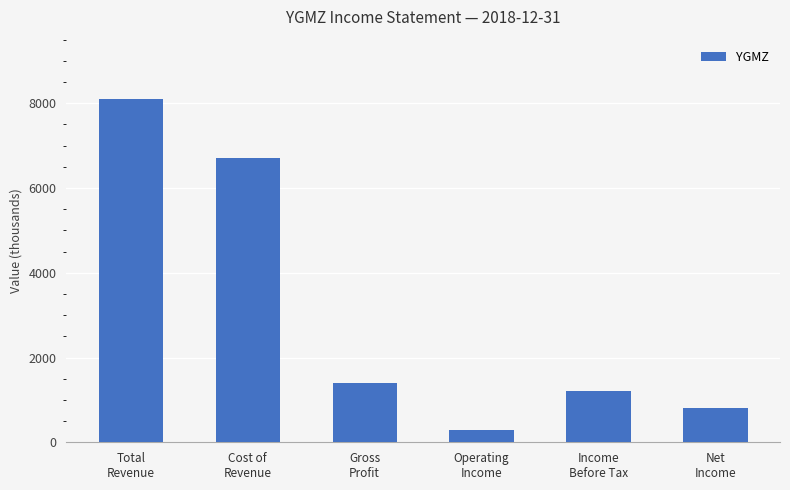

Reading right to left, transcribe all the data shown in this chart.

800	1200	300	1400	6700	8100